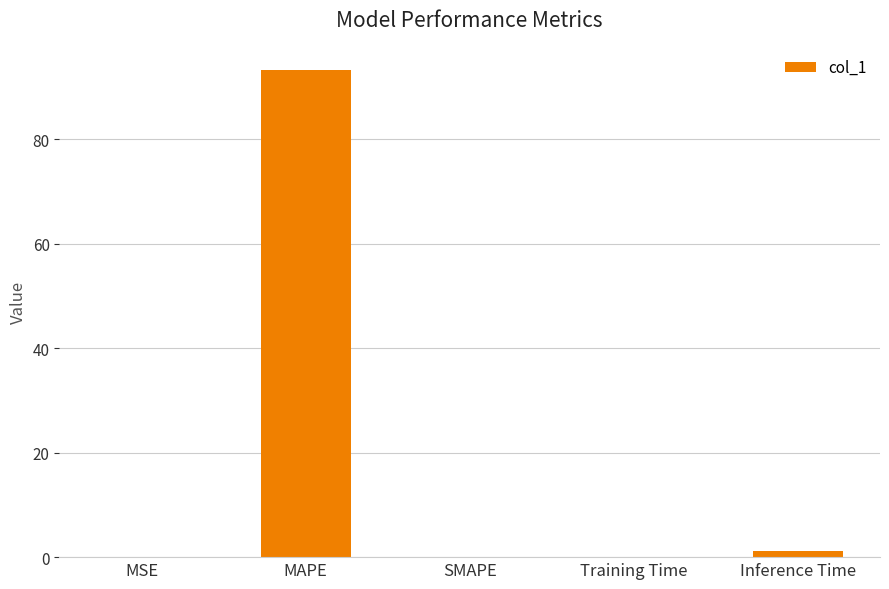

At which category does the chart reach its peak across all series?

MAPE